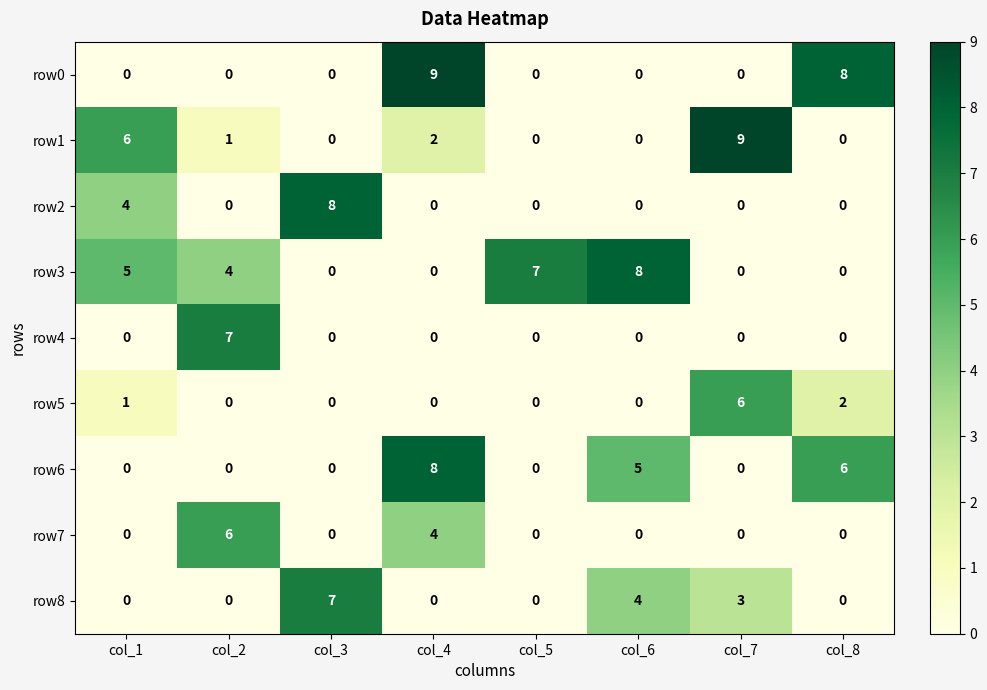

What is the difference between the maximum and minimum values in the row0 series?

9